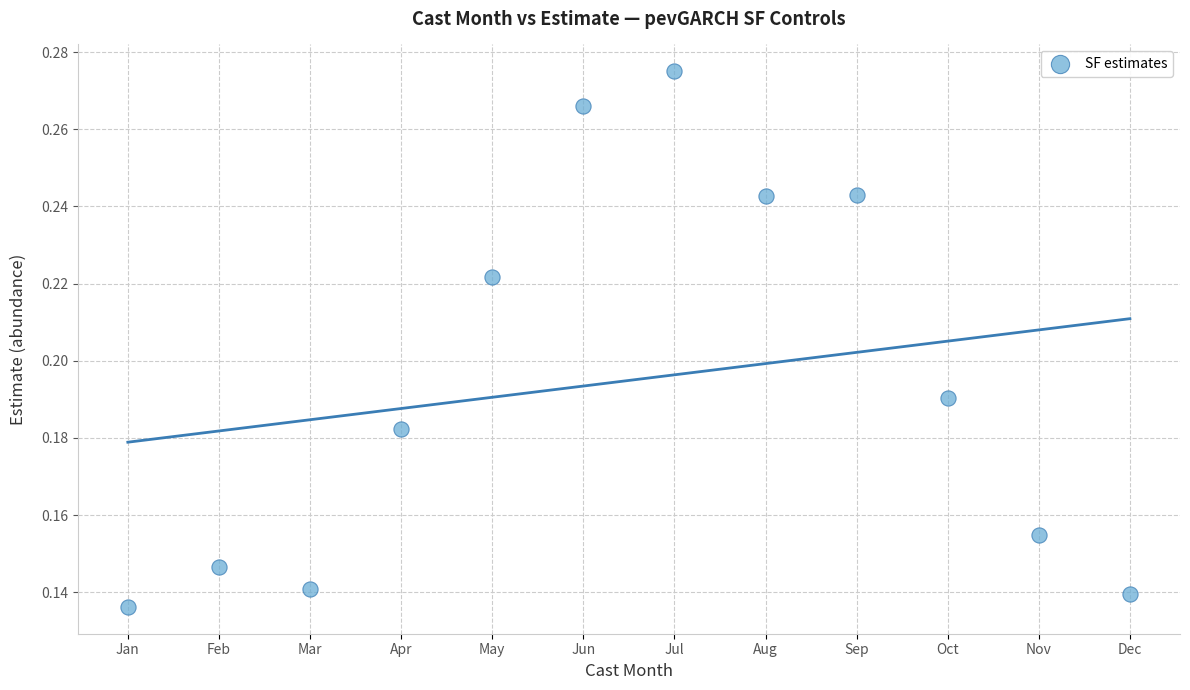

What is the range of X values (max minus min)?

11.0